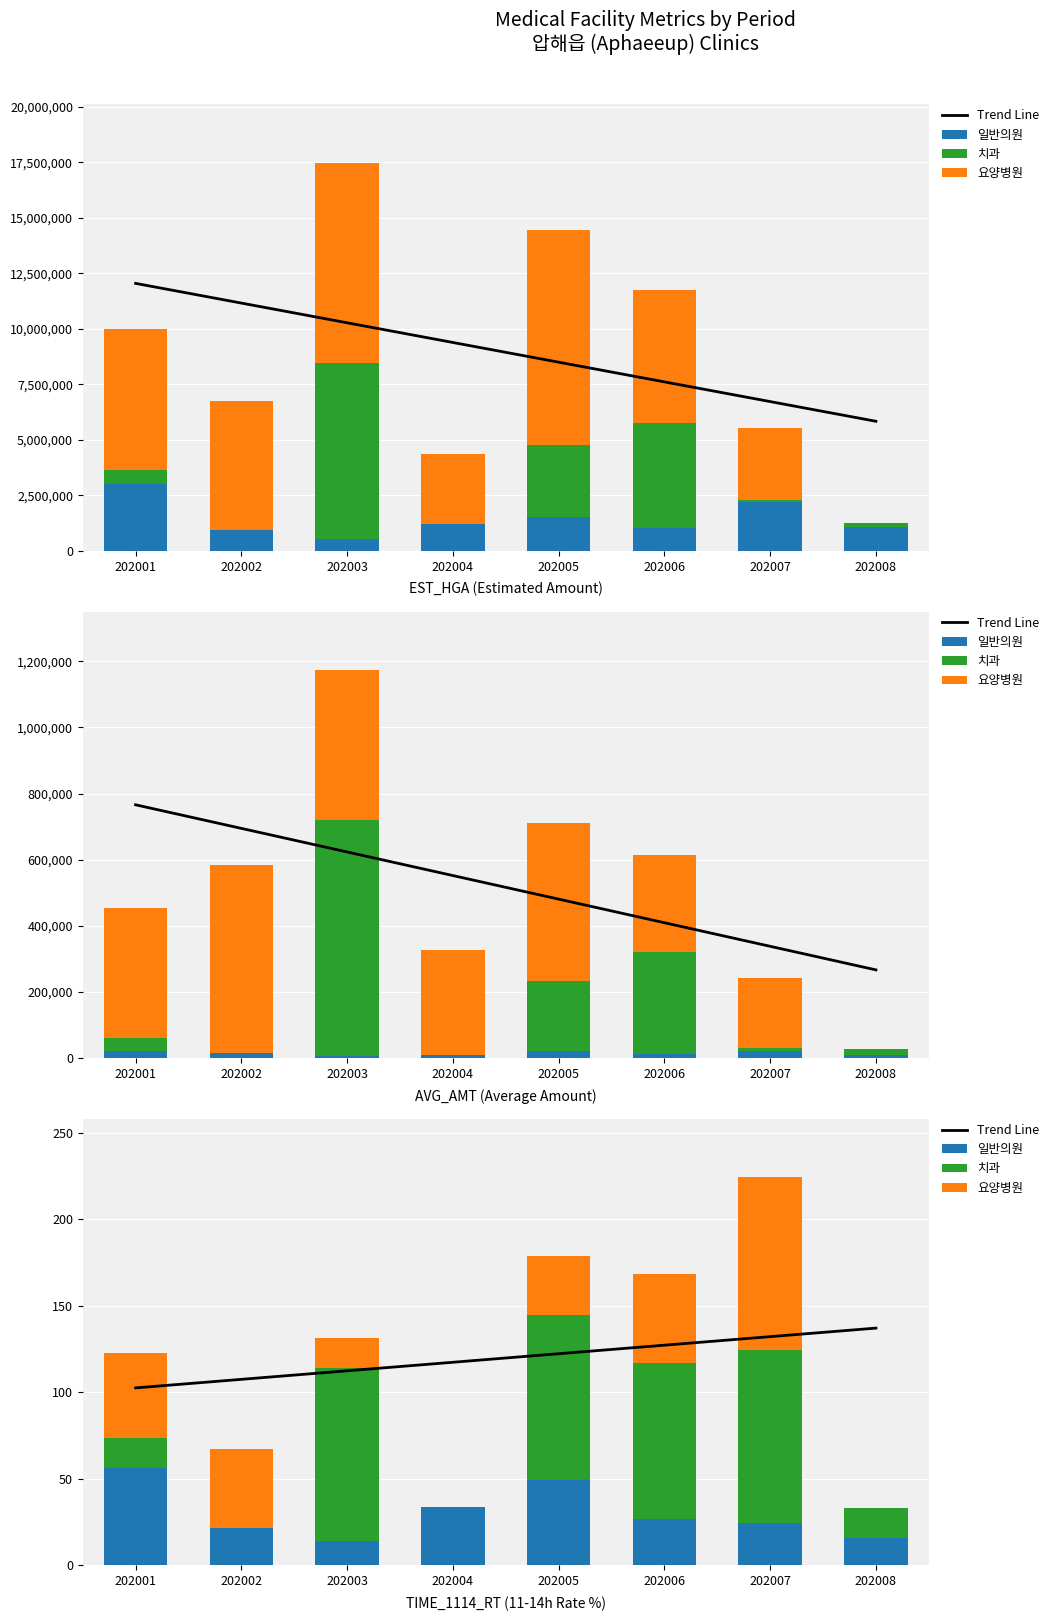

The value of 요양병원 at 202001 is 86.8. True or false?

False